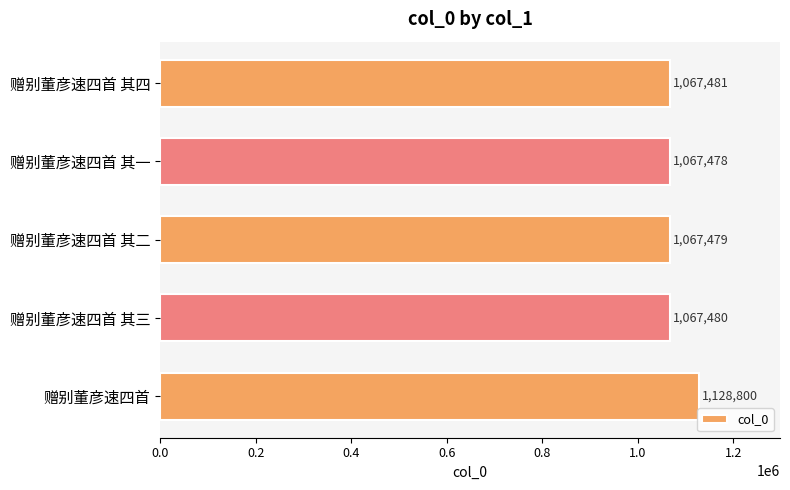

What is the label of the 2nd bar from the bottom?

赠别董彦速四首 其三